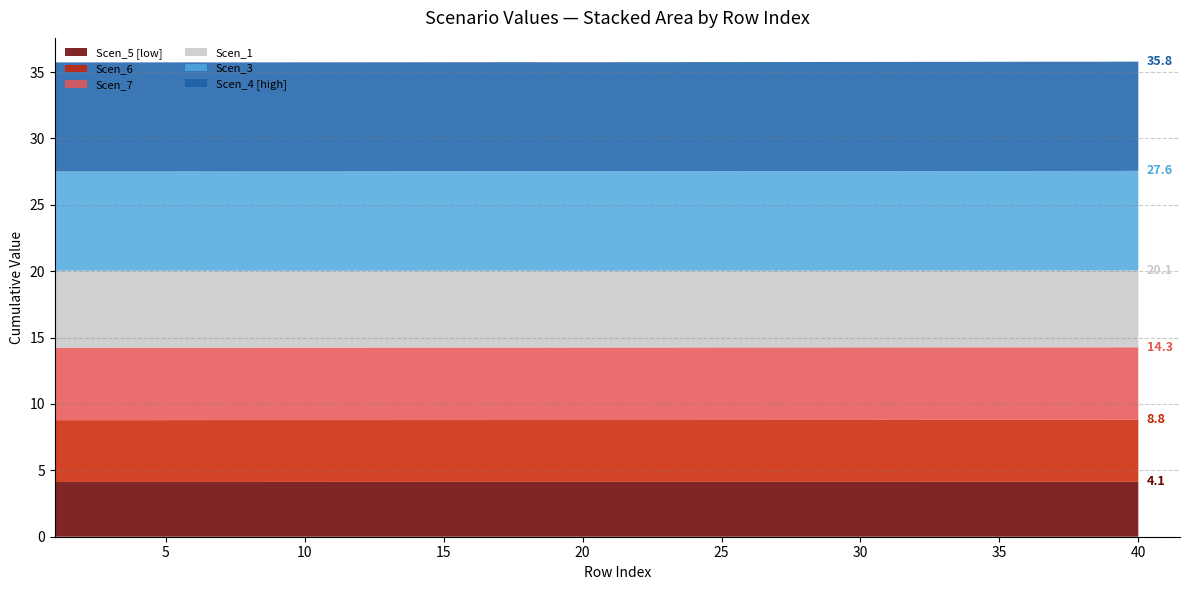

Reading left to right, transcribe all the data shown in this chart.

Scen_1: 5.8	5.8	5.8	5.8	5.8	5.8	5.8	5.8	5.8	5.8	5.8	5.8	5.8	5.8	5.8	5.8	5.8	5.8	5.8	5.8	5.8	5.8	5.8	5.8	5.8	5.8	5.8	5.8	5.8	5.8	5.8	5.8	5.8	5.8	5.8	5.8	5.8	5.8	5.8	5.8
Scen_3: 7.5	7.5	7.5	7.5	7.5	7.5	7.5	7.5	7.5	7.5	7.5	7.5	7.5	7.5	7.5	7.5	7.5	7.5	7.5	7.5	7.5	7.5	7.5	7.5	7.5	7.5	7.5	7.5	7.5	7.5	7.5	7.5	7.5	7.5	7.5	7.5	7.5	7.5	7.5	7.5
Scen_4: 8.2	8.2	8.2	8.2	8.2	8.2	8.2	8.2	8.2	8.2	8.2	8.2	8.2	8.2	8.2	8.2	8.2	8.2	8.2	8.2	8.2	8.2	8.2	8.2	8.2	8.2	8.2	8.2	8.2	8.2	8.2	8.2	8.2	8.2	8.2	8.2	8.2	8.2	8.2	8.2
Scen_5: 4.1	4.1	4.1	4.1	4.1	4.1	4.1	4.1	4.1	4.1	4.1	4.1	4.1	4.1	4.1	4.1	4.1	4.1	4.1	4.1	4.1	4.1	4.1	4.1	4.1	4.1	4.1	4.1	4.1	4.1	4.1	4.1	4.1	4.1	4.1	4.1	4.1	4.1	4.1	4.1
Scen_6: 4.7	4.7	4.7	4.7	4.7	4.7	4.7	4.7	4.7	4.7	4.7	4.7	4.7	4.7	4.7	4.7	4.7	4.7	4.7	4.7	4.7	4.7	4.7	4.7	4.7	4.7	4.7	4.7	4.7	4.7	4.7	4.7	4.7	4.7	4.7	4.7	4.7	4.7	4.7	4.7
Scen_7: 5.5	5.5	5.5	5.5	5.5	5.5	5.5	5.5	5.5	5.5	5.5	5.5	5.5	5.5	5.5	5.5	5.5	5.5	5.5	5.5	5.5	5.5	5.5	5.5	5.5	5.5	5.5	5.5	5.5	5.5	5.5	5.5	5.5	5.5	5.5	5.5	5.5	5.5	5.5	5.5